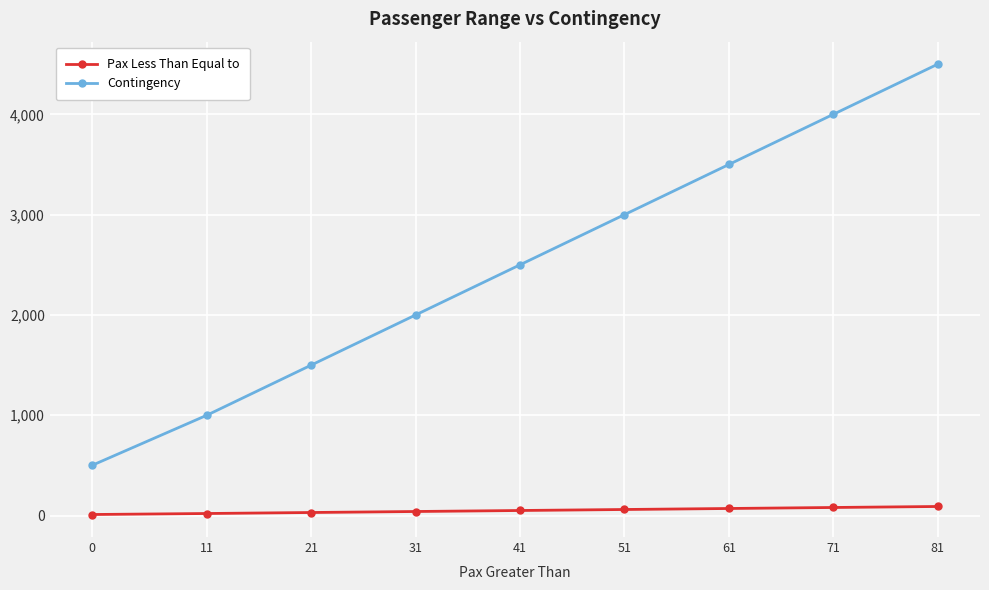

What is the difference between the Pax Less Than Equal to values at 11 and 0?

10